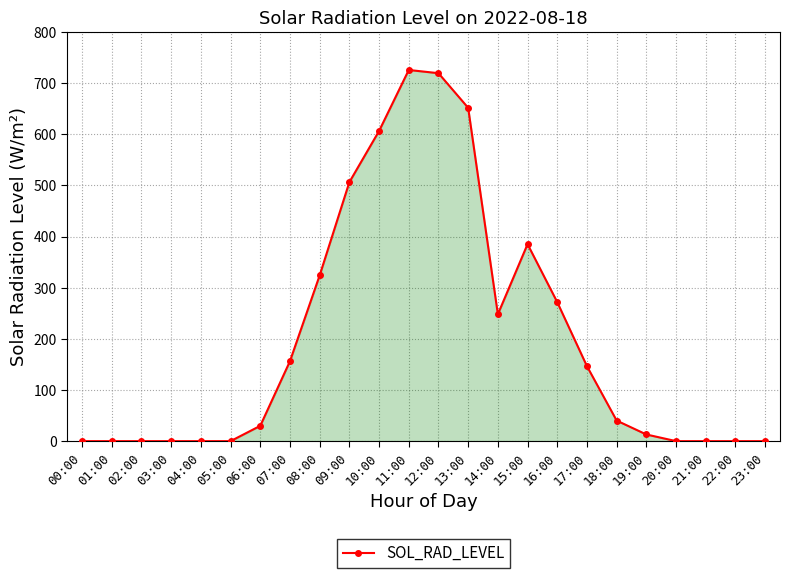

How many lines are shown in the chart?

1